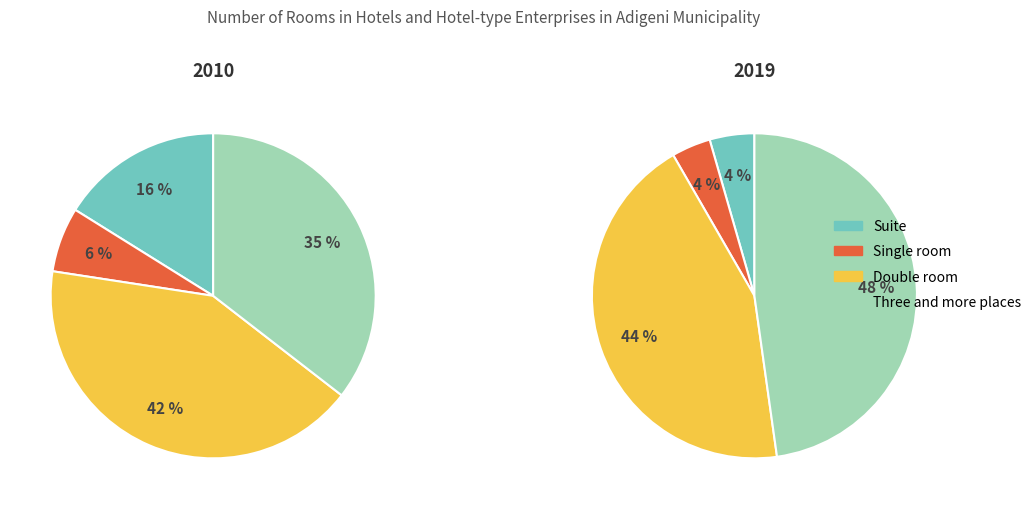

Does 0 represent more than half of the total?

No